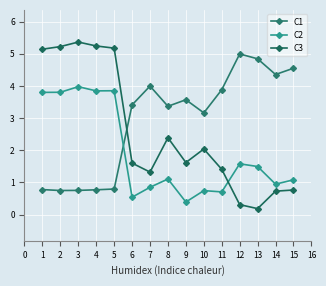

Reading left to right, transcribe all the data shown in this chart.

C1: 0.8	0.8	0.8	0.8	0.8	3.4	4.0	3.4	3.6	3.2	3.9	5.0	4.8	4.4	4.6
C2: 3.8	3.8	4.0	3.8	3.9	0.5	0.9	1.1	0.4	0.7	0.7	1.6	1.5	0.9	1.1
C3: 5.1	5.2	5.4	5.2	5.2	1.6	1.3	2.4	1.6	2.0	1.4	0.3	0.2	0.7	0.8